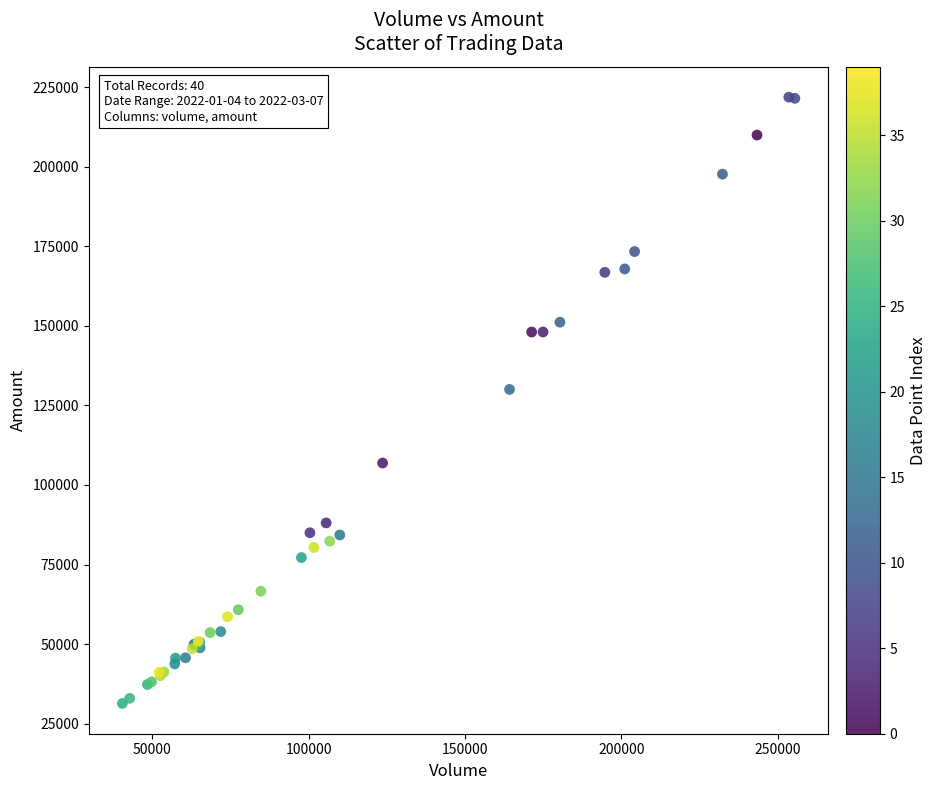

What Y value in the scatter plot is closest to 126606?

130030.8